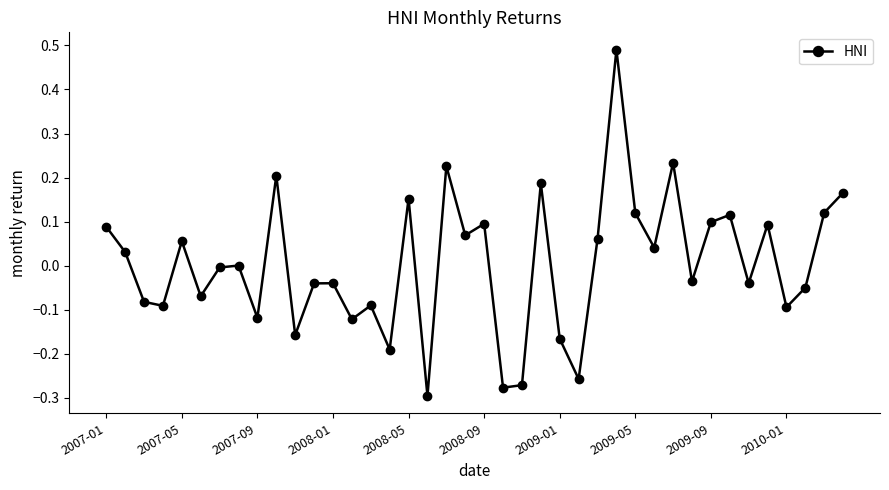

True or false: there are more than 1 points higher than both neighbors.

True